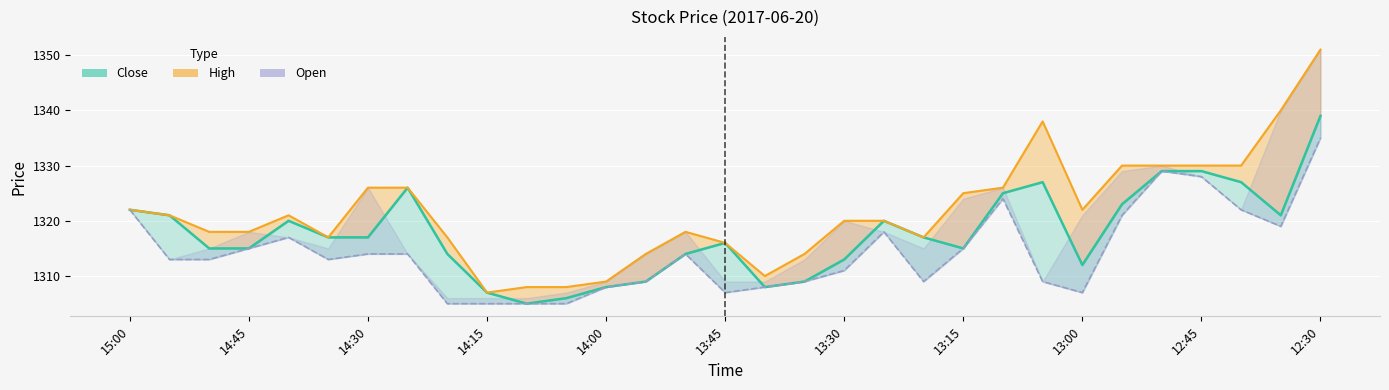

At which label does Close first exceed 1317?

15:00